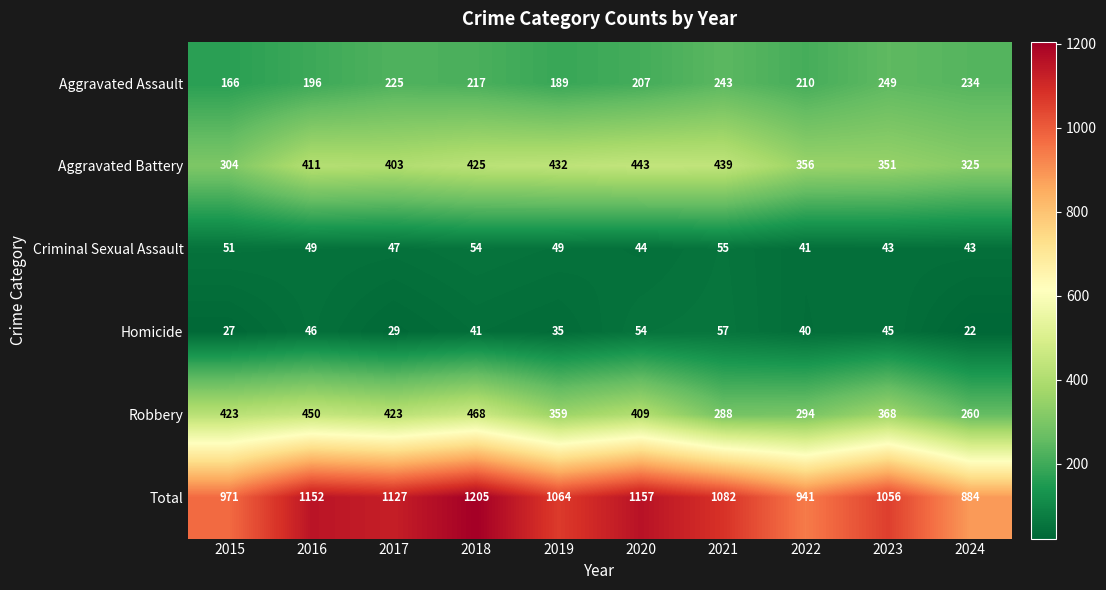

Read the Aggravated Assault value at 2018, to the nearest 10.

220